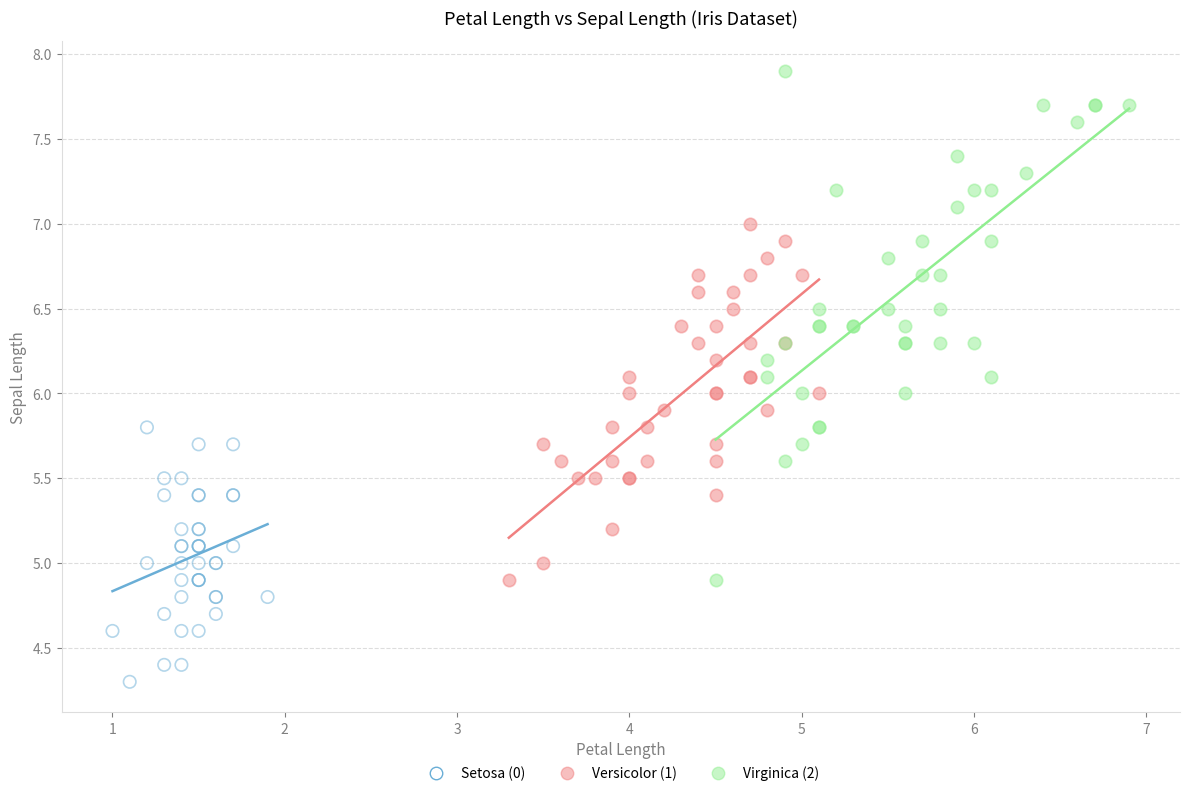

Which series reaches the maximum Y coordinate?

Virginica (2)